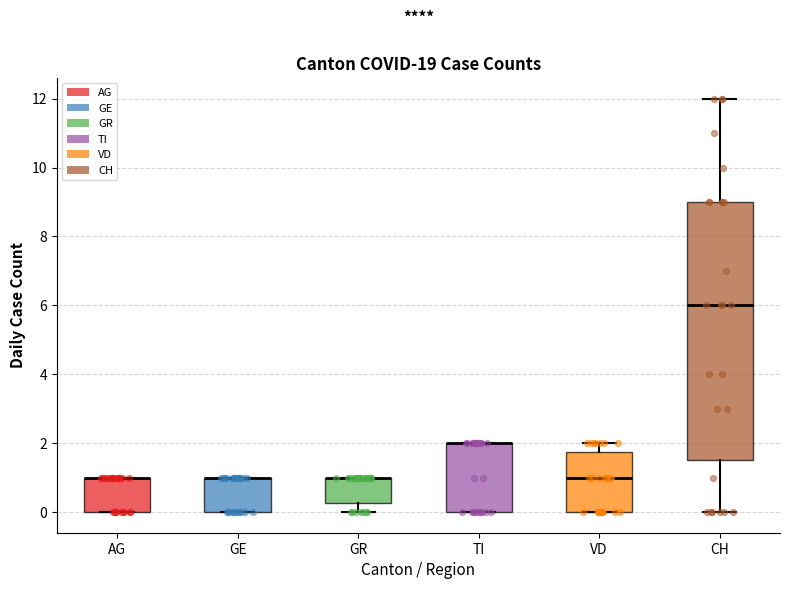

Reading left to right, read every box against the y-axis: the position of its median line, the range the box covers, and the ends of its whiskers. The values are not printed on the chart, so give them approximately, as read against the axis.

AG: median 1.0 (drawn on the box's upper edge), box 0.0 to 1.0, whiskers 0.0 to 1.0
GE: median 1.0 (drawn on the box's upper edge), box 0.0 to 1.0, whiskers 0.0 to 1.0
GR: median 1.0 (drawn on the box's upper edge), box 0.2 to 1.0, whiskers 0.0 to 1.0
TI: median 2.0 (drawn on the box's upper edge), box 0.0 to 2.0, whiskers 0.0 to 2.0
VD: median 1.0, box 0.0 to 1.8, whiskers 0.0 to 2.0
CH: median 6.0, box 1.6 to 9.0, whiskers 0.0 to 12.0